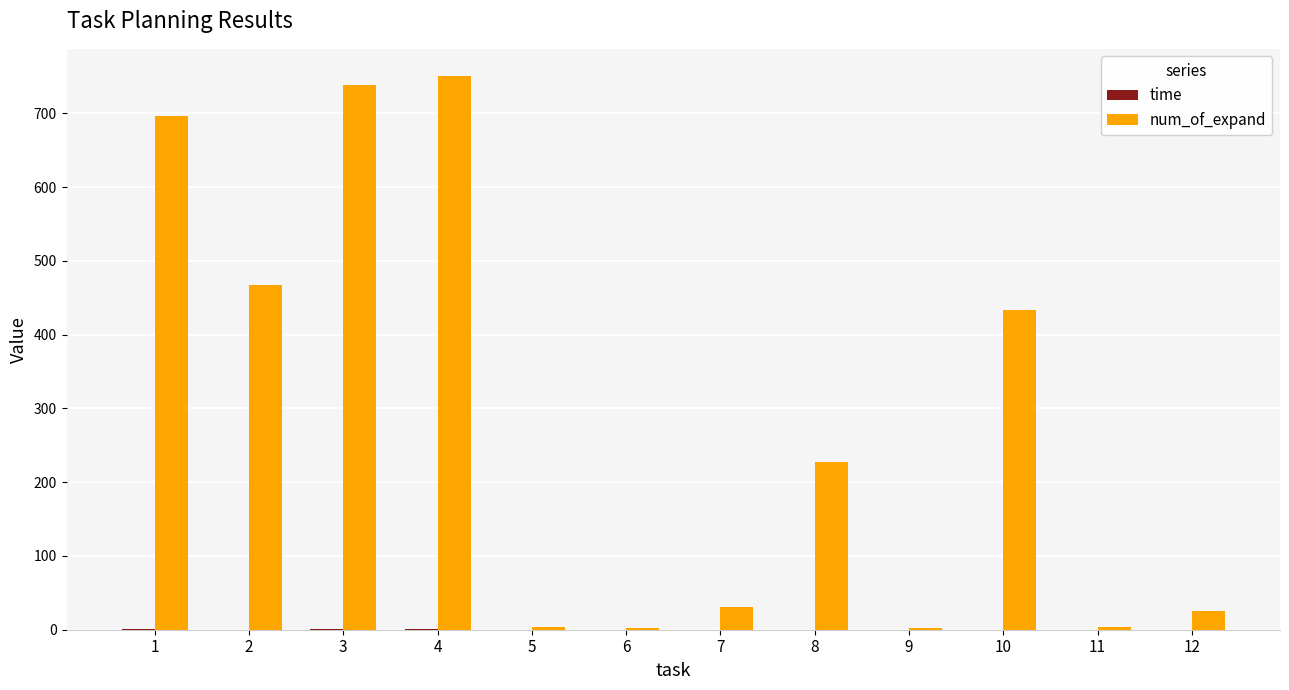

Which series has the largest total across all categories?

num_of_expand